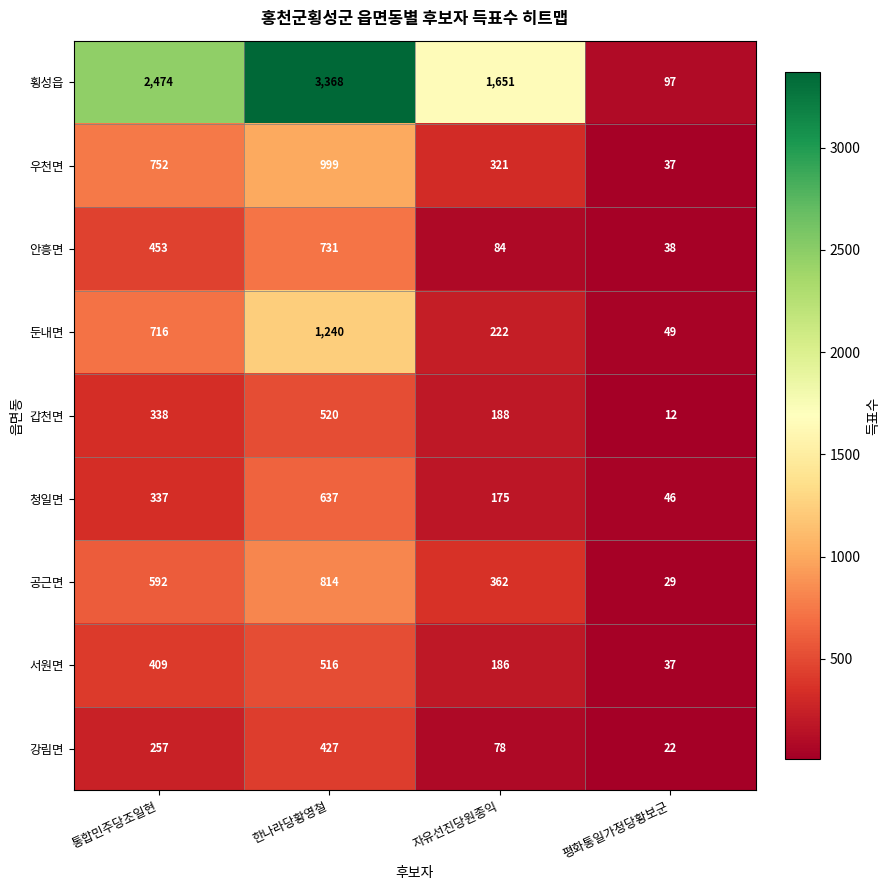

At which category does the chart reach its minimum across all series?

평화통일가정당황보군